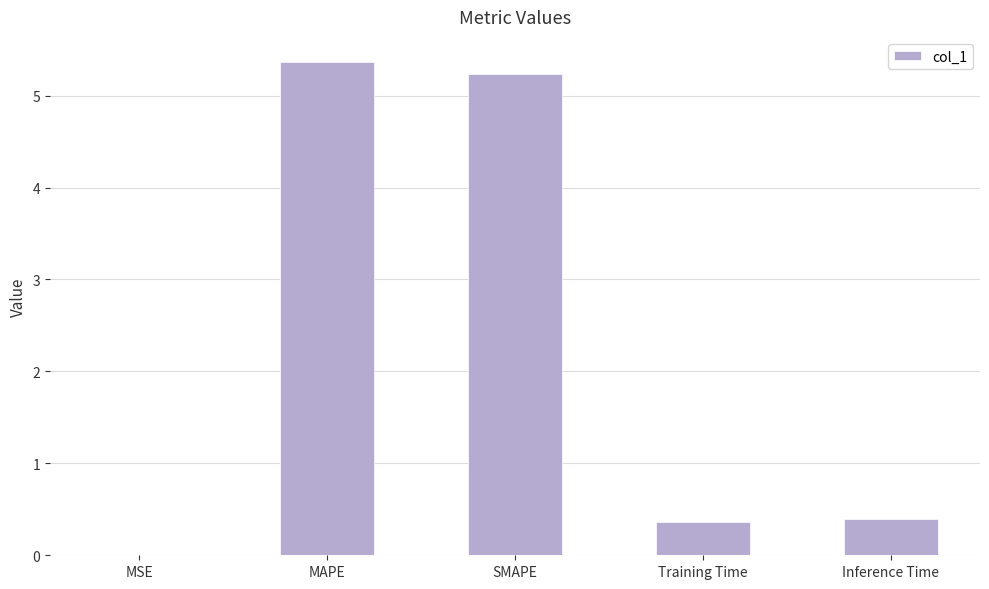

What is the sum of all values?

11.4